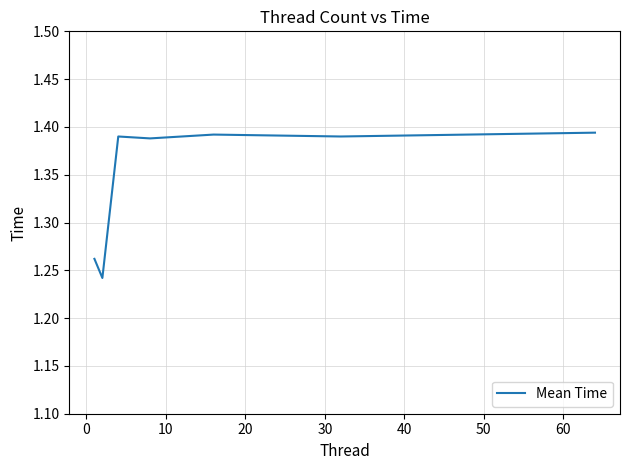

How many distinct data groups are displayed?

1